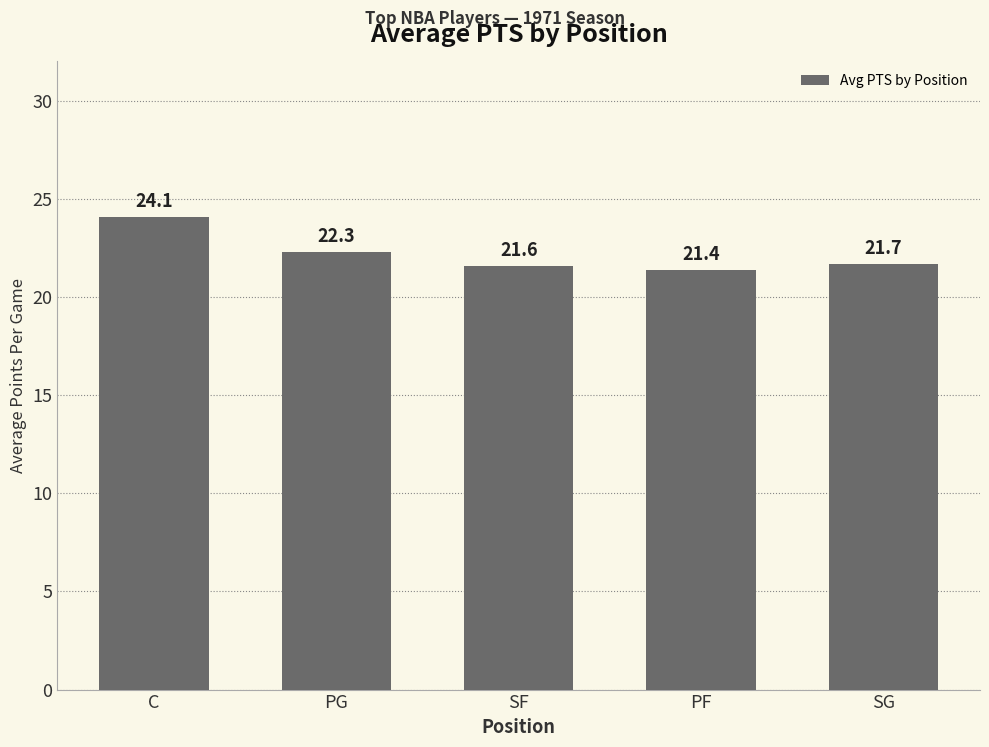

The value at SG is 6.0. True or false?

False